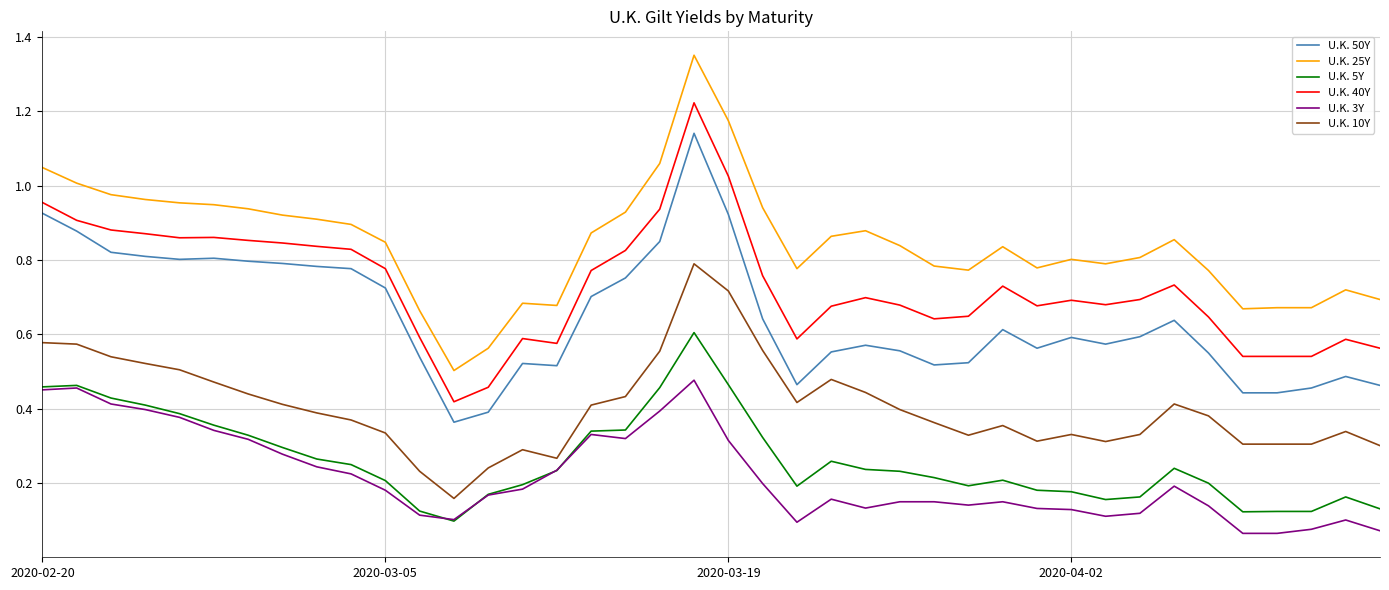

Rank the series by their maximum value, from highest to lowest.

U.K. 25Y, U.K. 40Y, U.K. 50Y, U.K. 10Y, U.K. 5Y, U.K. 3Y